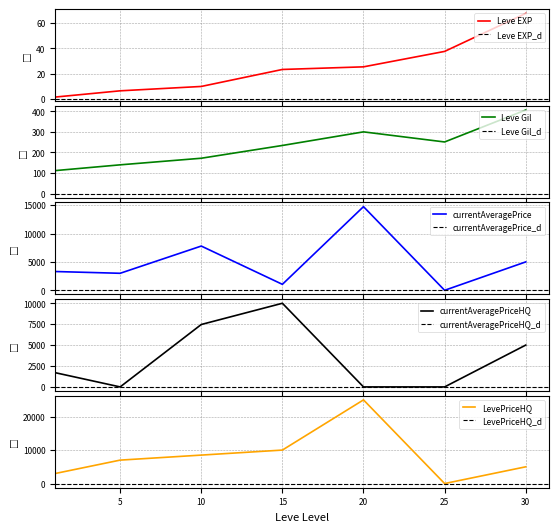

At how many categories does at least one series exceed 20087?

1